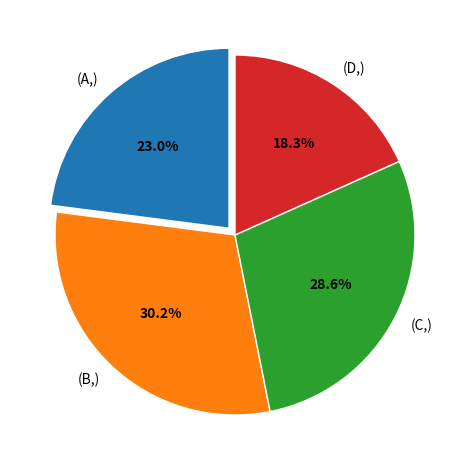

Combined, do (C,) and (A,) account for over 50%?

Yes